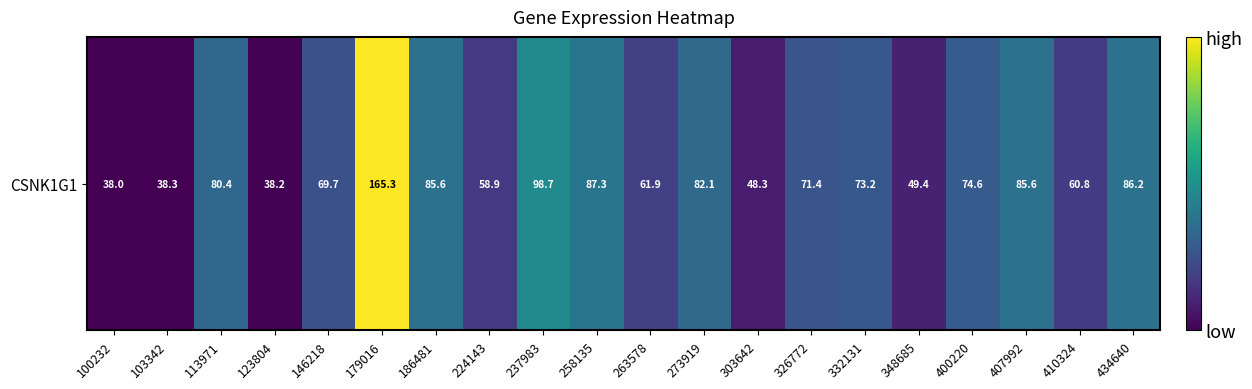

What is the sum of the values at 113971 and 179016?

245.8